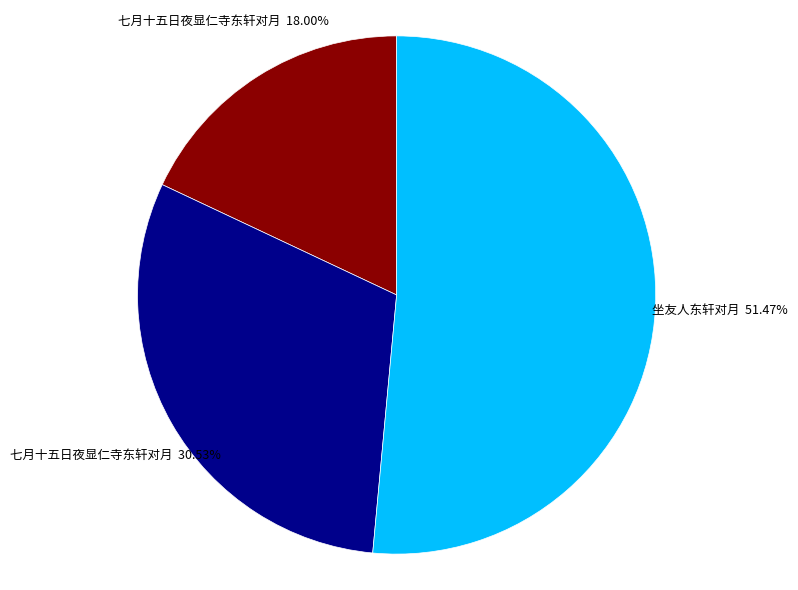

How many slices are in this pie chart?

3